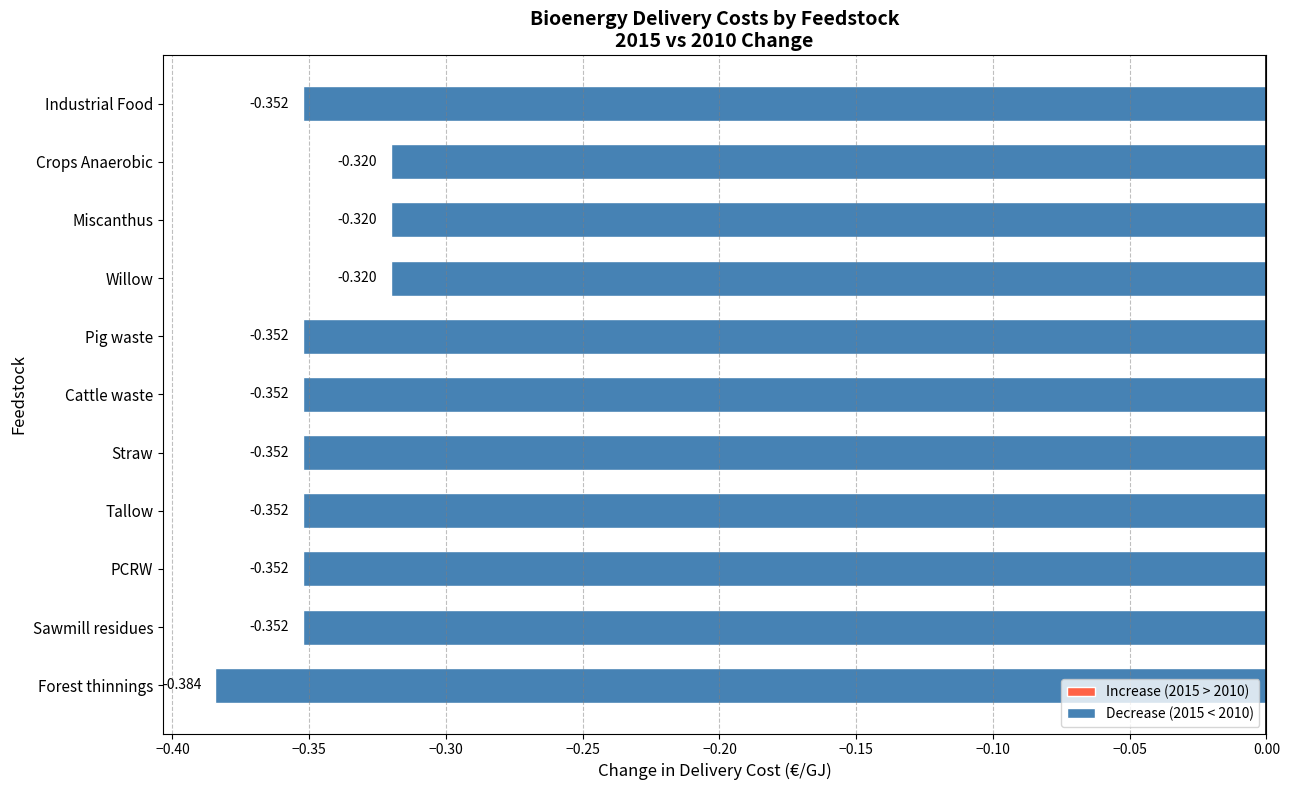

Which category has the lowest value across all series?

Forest thinnings